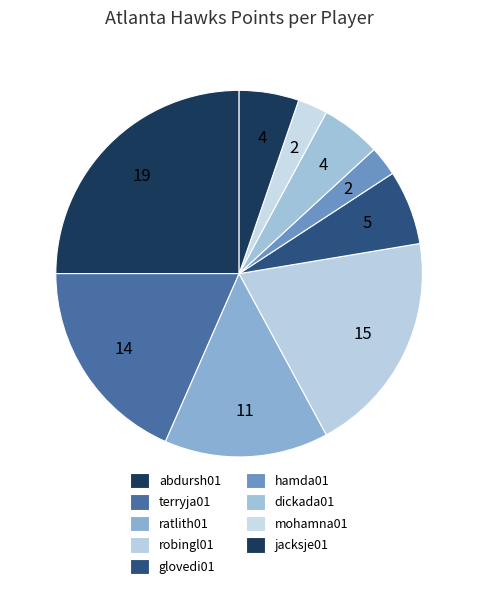

Does any single category account for the majority?

No